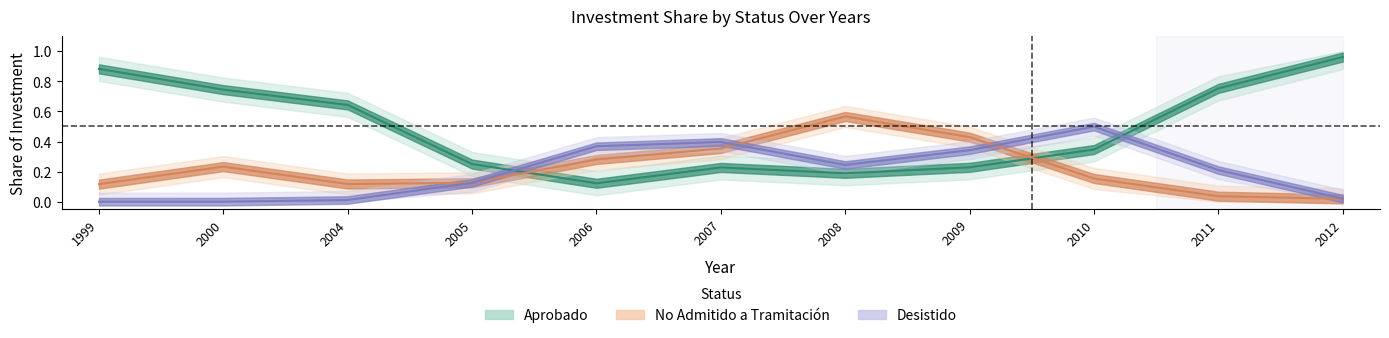

List the labels in order of No Admitido a Tramitación value, smallest first.

2012, 2011, 1999, 2004, 2005, 2010, 2000, 2006, 2007, 2009, 2008